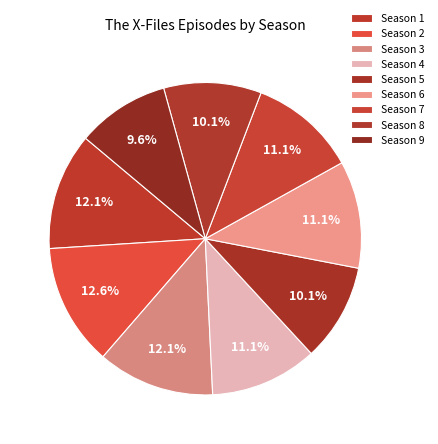

Count the number of slices in the pie.

9